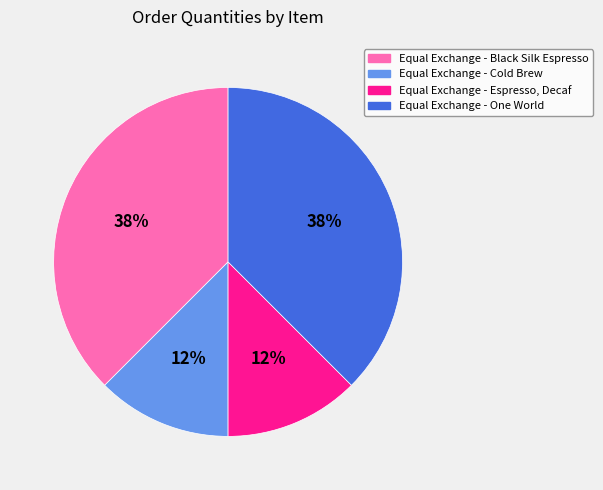

The Equal Exchange - Black Silk Espresso slice represents 38% of the pie. True or false?

True